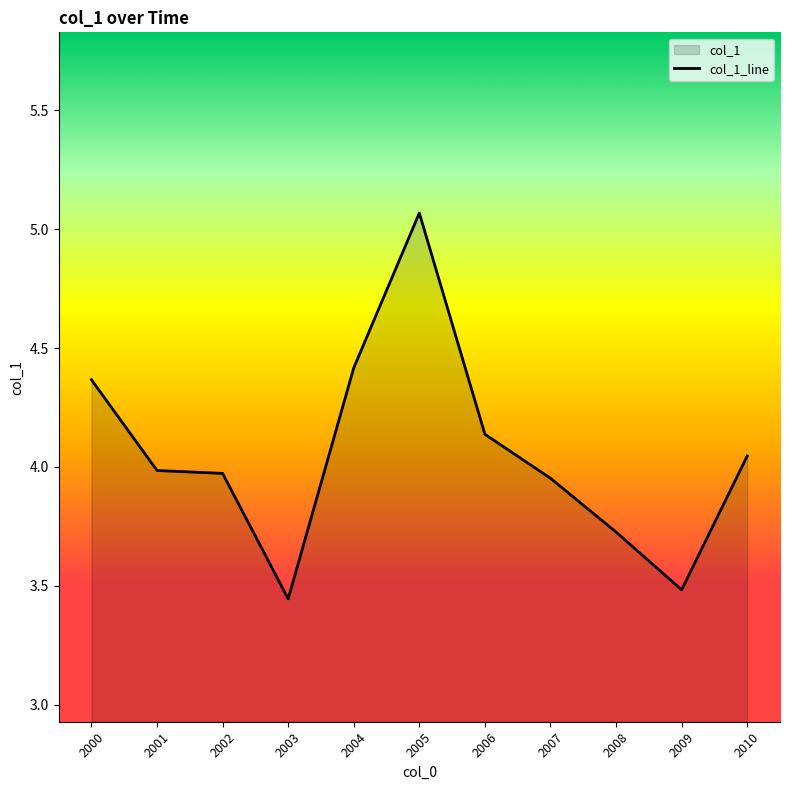

Which has a higher value, 2007 or 2003?

2007